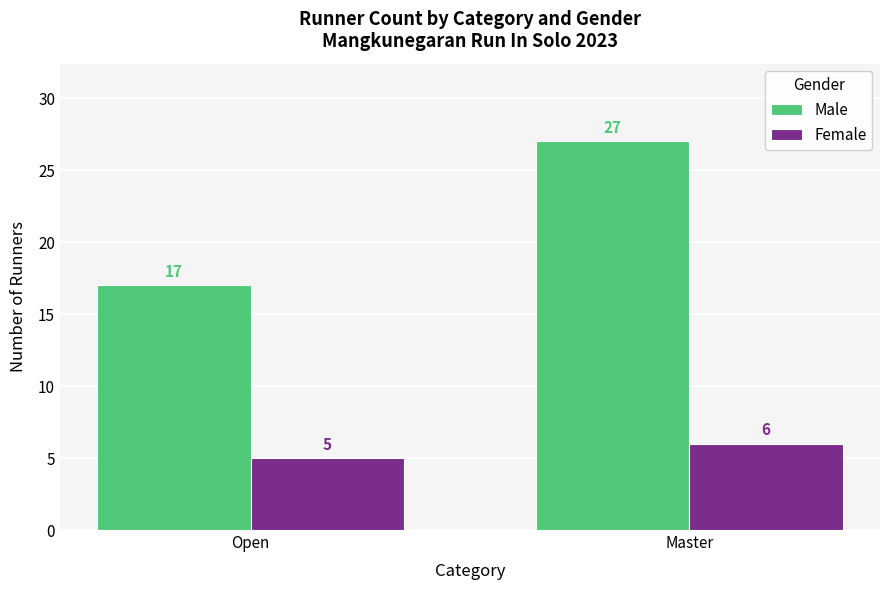

What is the label of the 1st bar from the right?

Master